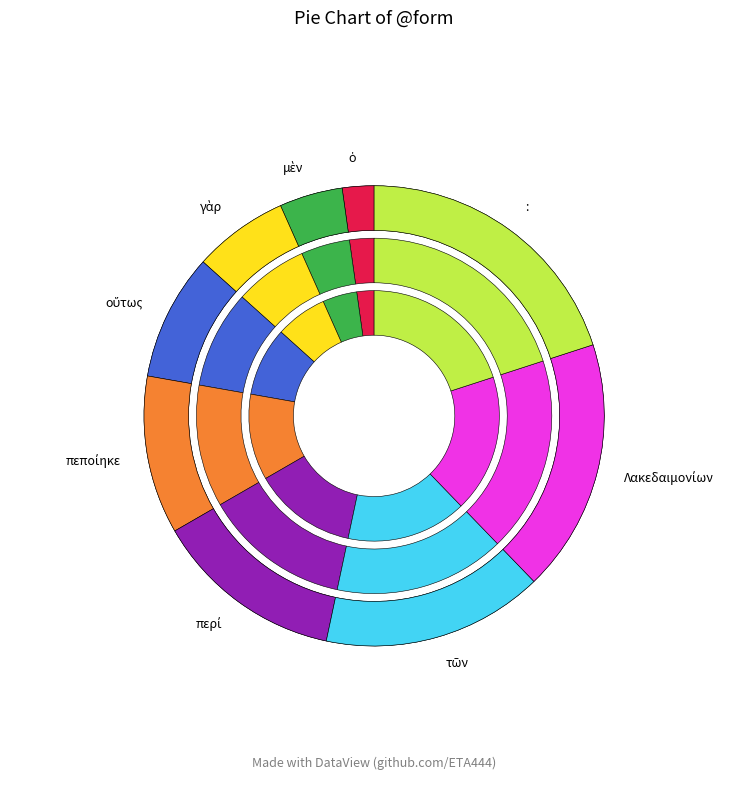

What is the change in value from μὲν to Λακεδαιμονίων?

+6